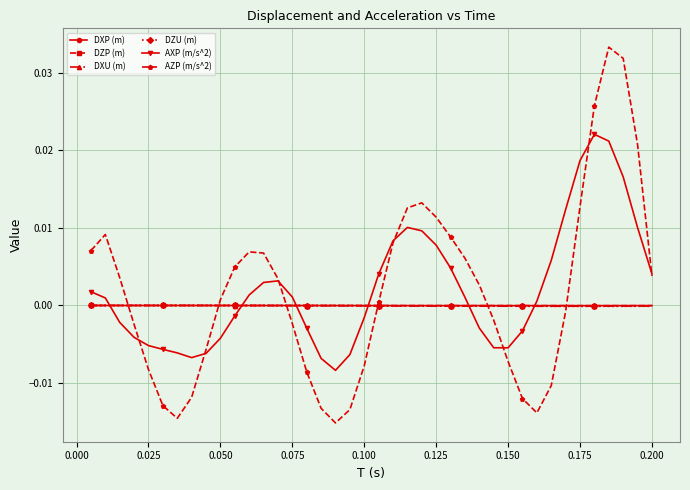

How many intersections are there between AXP (m/s^2) and DXP (m)?

6